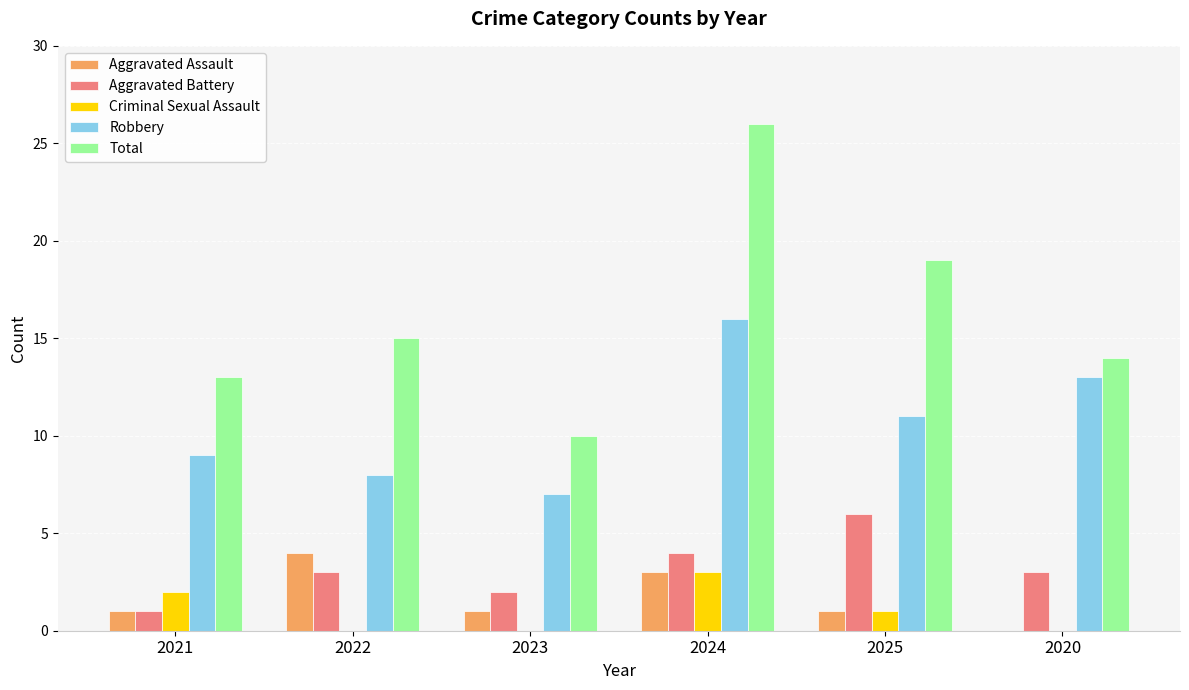

What is the total value across all series at 2021?

26